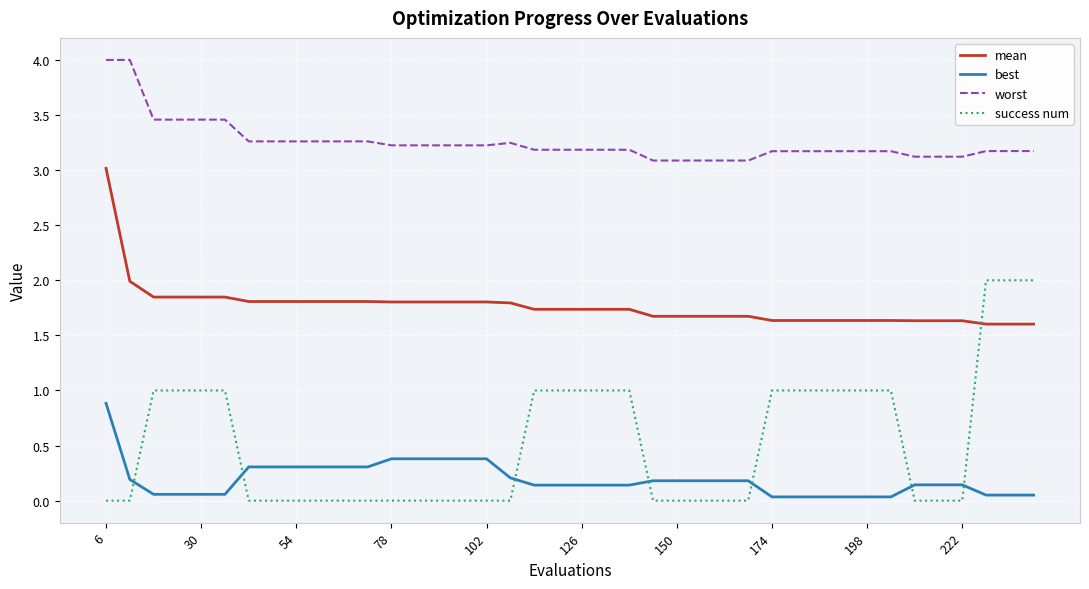

Which series has the largest range (max minus min)?

success num